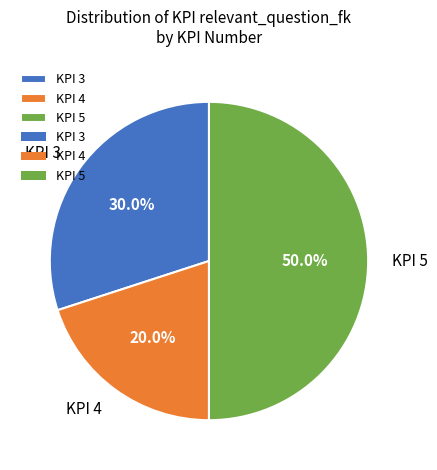

To the nearest percent, what is the combined percentage of KPI 5 and KPI 4?

70%